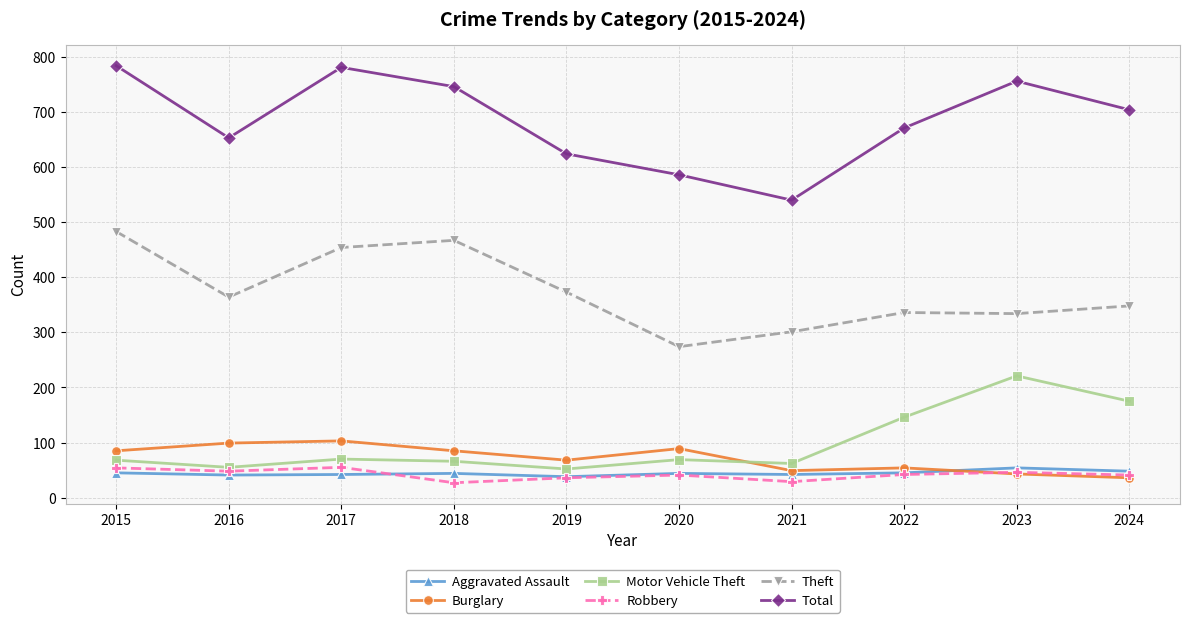

Count the number of data series in this chart.

6